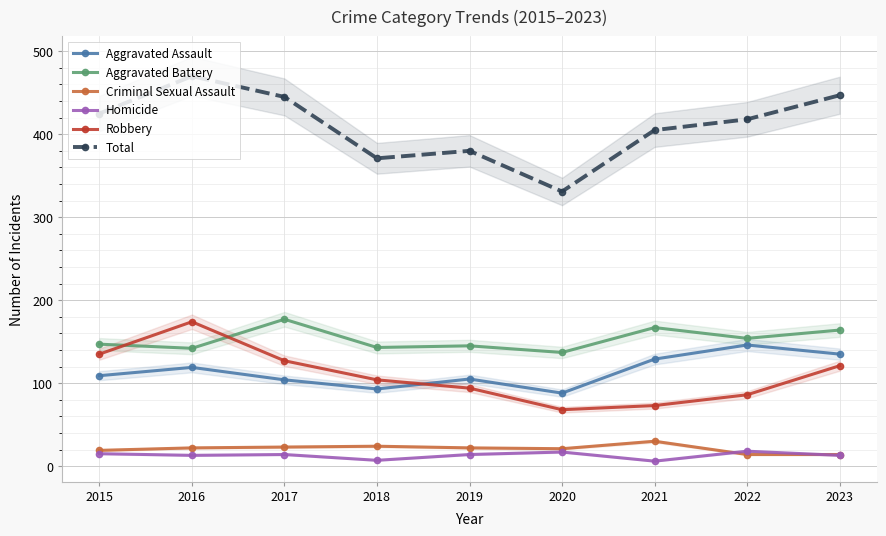

What is the maximum value shown in the chart?

470